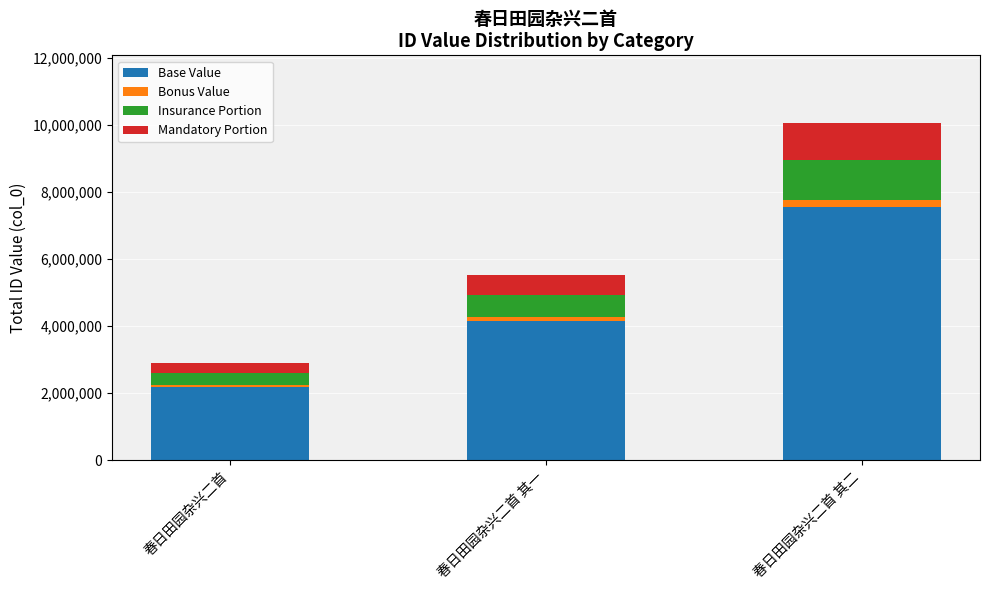

The Base Value series shows 1482437.6 at 春日田园杂兴二首 其一. True or false?

False